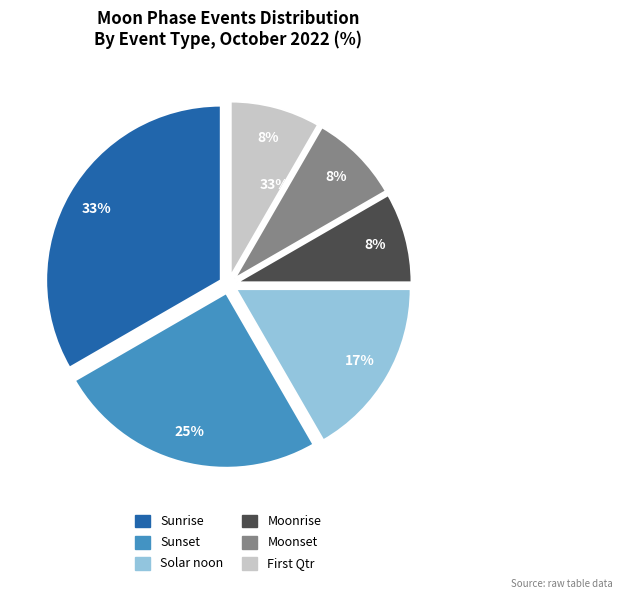

To the nearest percent, what is the average slice percentage?

17%